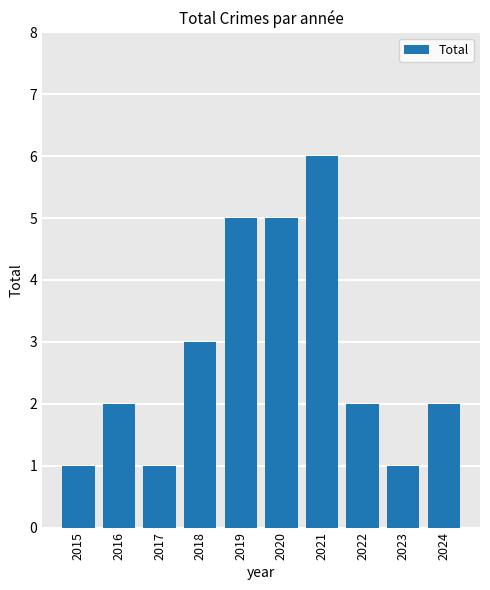

What is the average value?

3